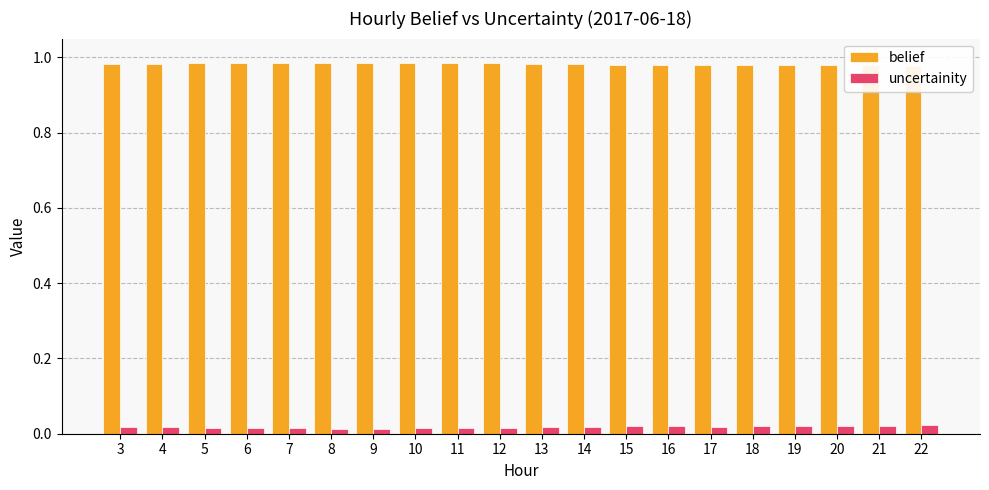

Which has a higher value, 3 or 16?

3